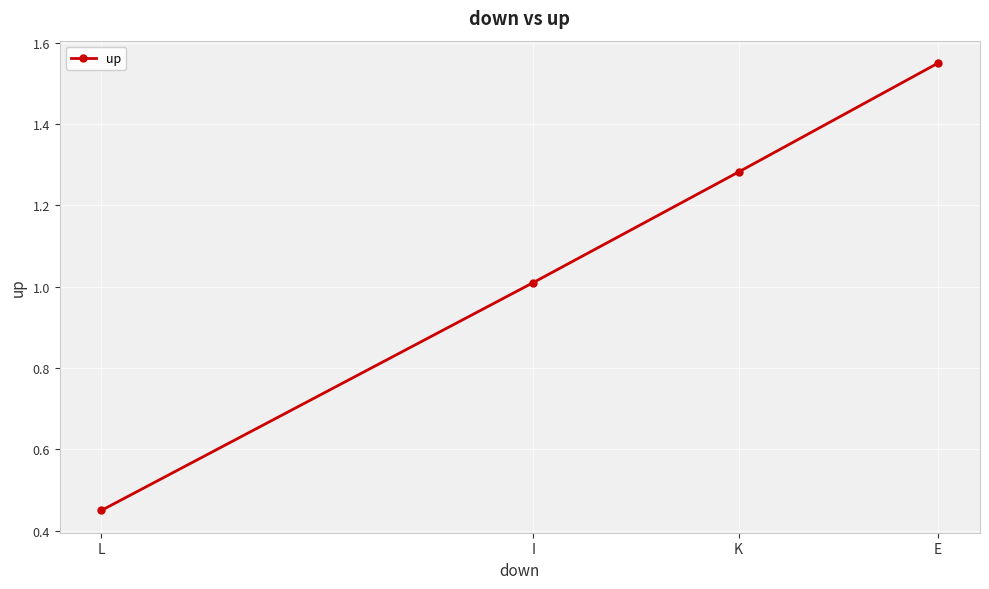

What is the ratio of the value at E to the value at K?

1.2